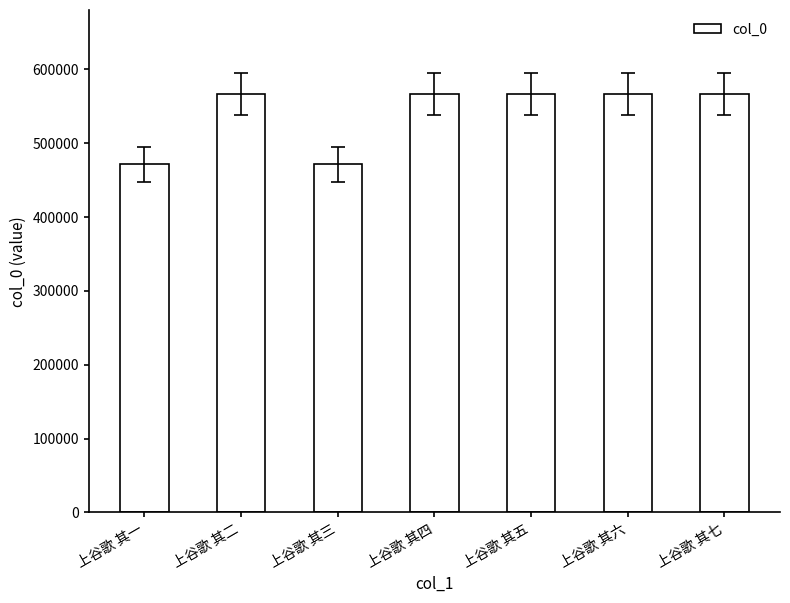

What is the difference between the maximum and second lowest values?

95695